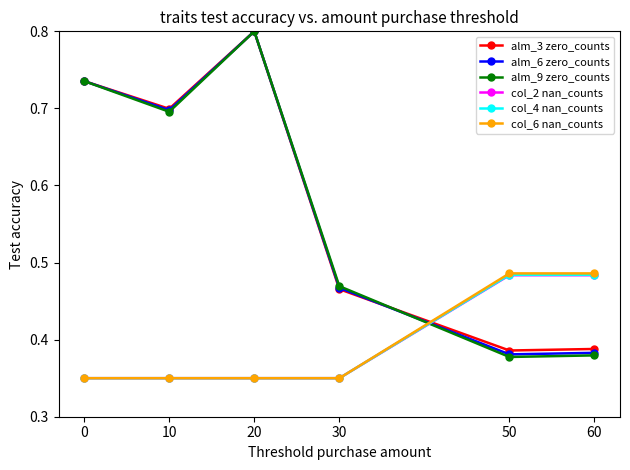

What are all the series names shown in the legend?

alm_3 zero_counts, alm_6 zero_counts, alm_9 zero_counts, col_2 nan_counts, col_4 nan_counts, col_6 nan_counts